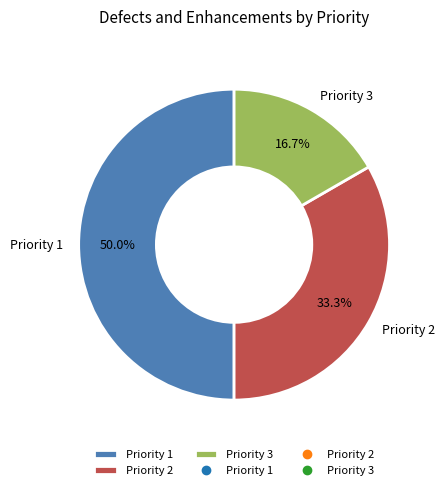

What percentage is NOT represented by Priority 1?

50.0%